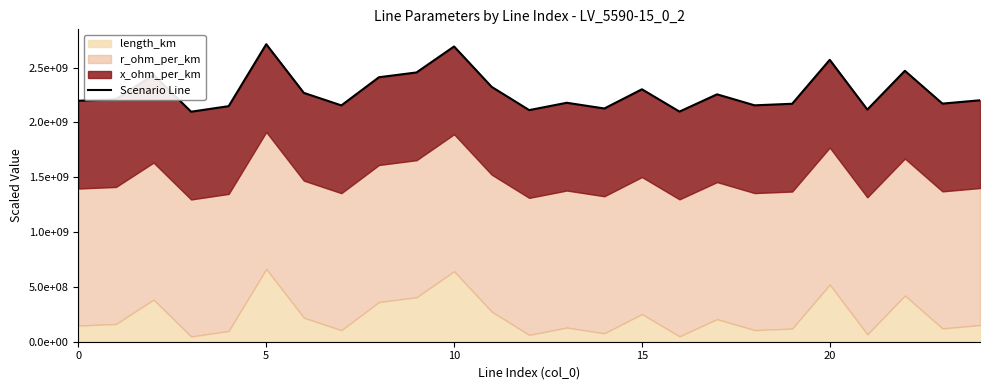

What is the maximum value shown in the chart?

2712823210.7